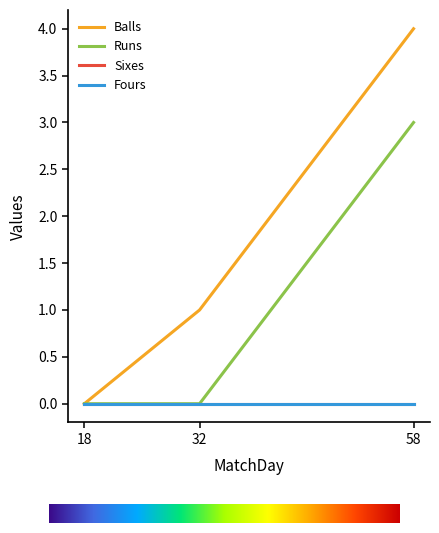

Which series has the largest total across all categories?

Balls